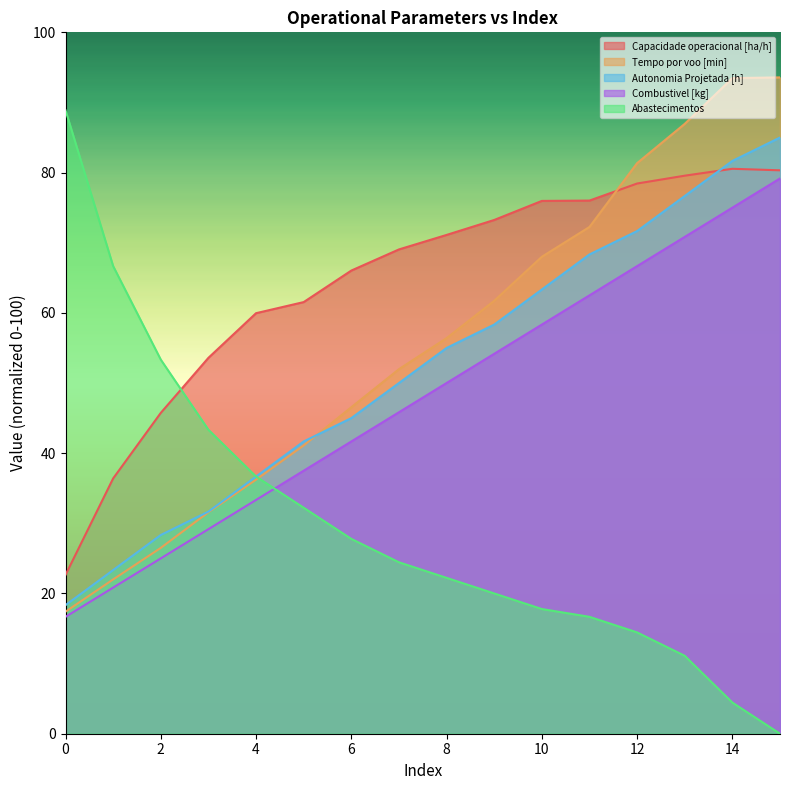

At 5, list the series in order from largest to smallest.

Capacidade operacional [ha/h], Autonomia Projetada [h], Tempo por voo [min], Combustivel [kg], Abastecimentos